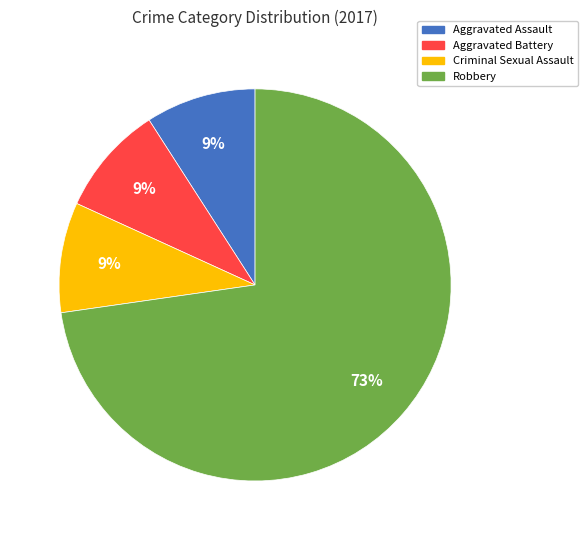

Does any single category account for the majority?

Yes